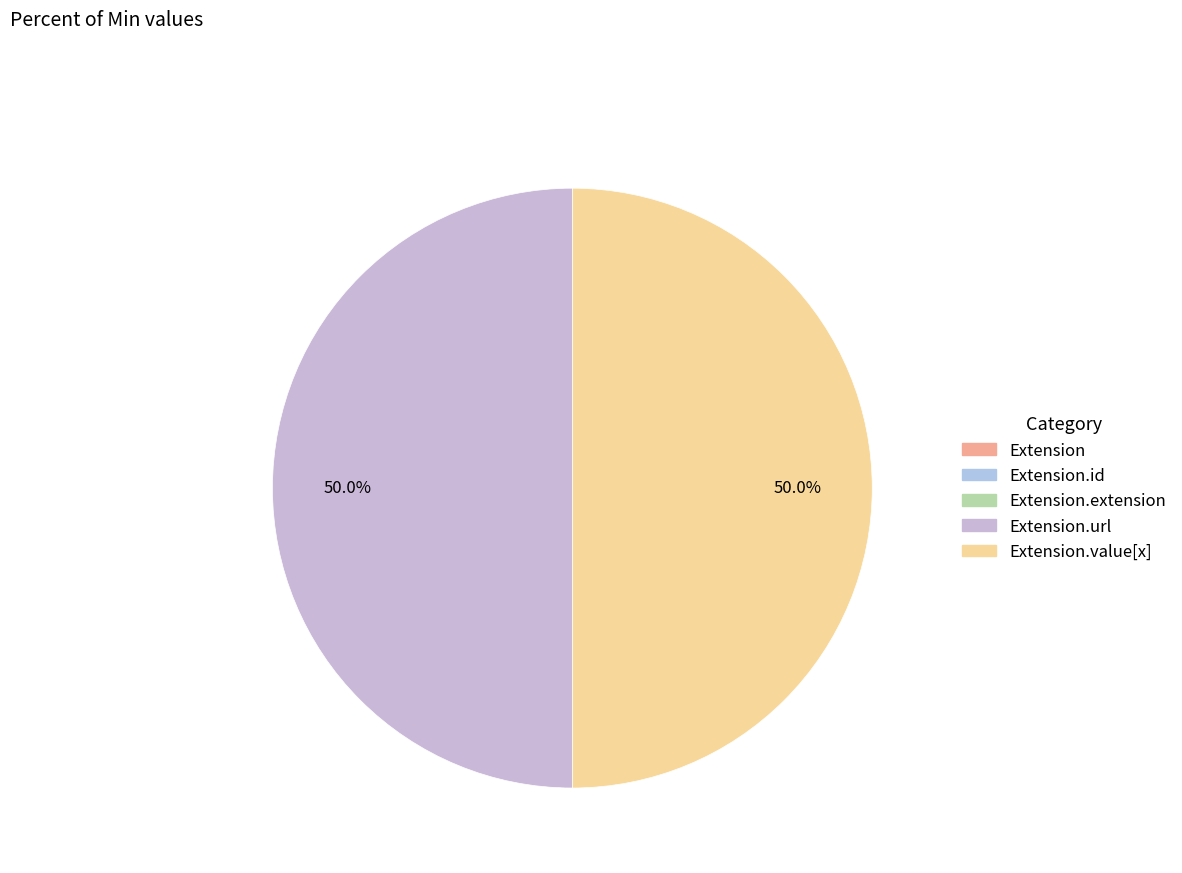

True or false: Extension.url accounts for 37% of the total.

False